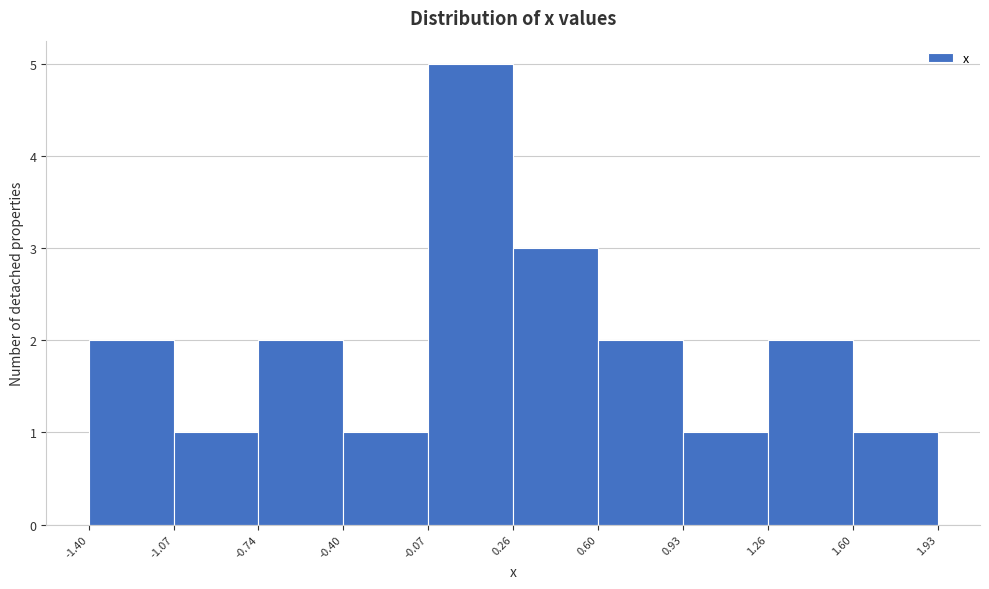

Over which range of the x-axis is the bar tallest?

-0.07 to 0.26